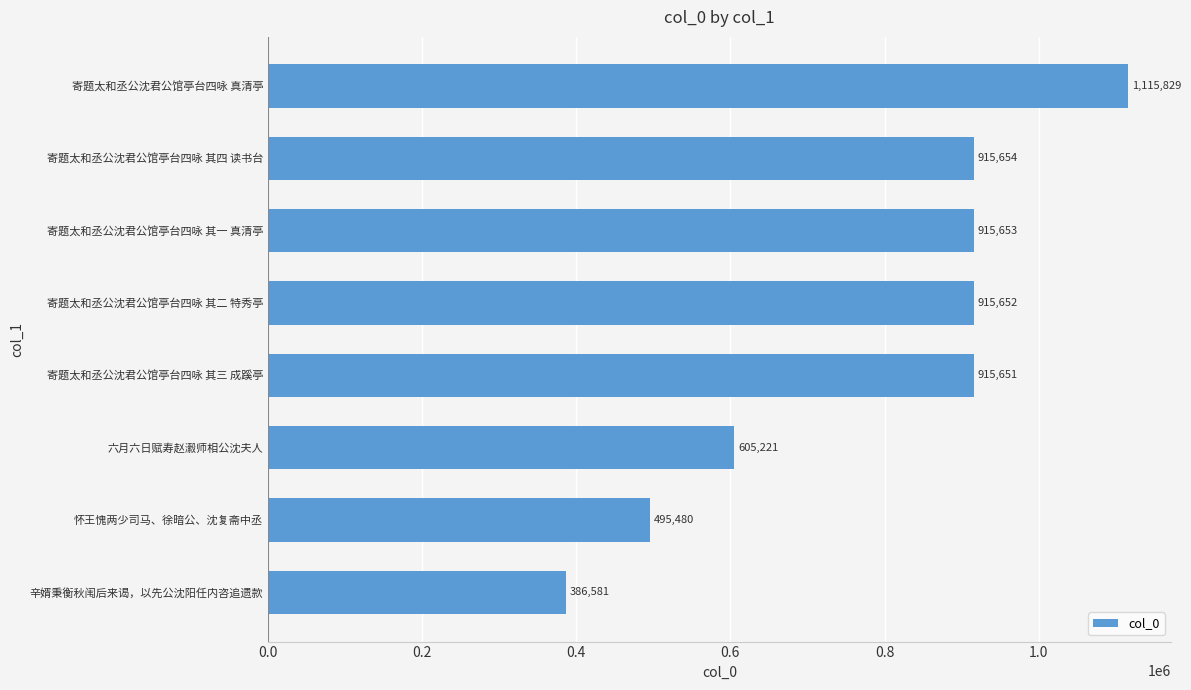

Count the number of data series in this chart.

1